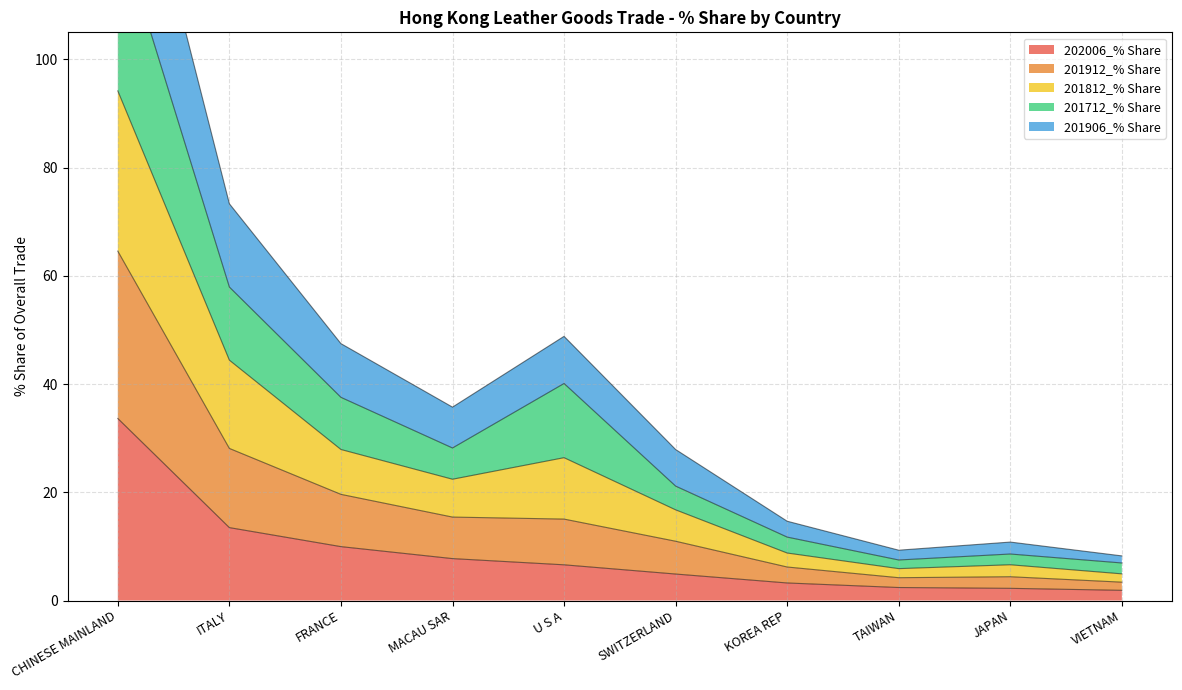

What are all the series names shown in the legend?

202006_% Share, 201912_% Share, 201812_% Share, 201712_% Share, 201906_% Share